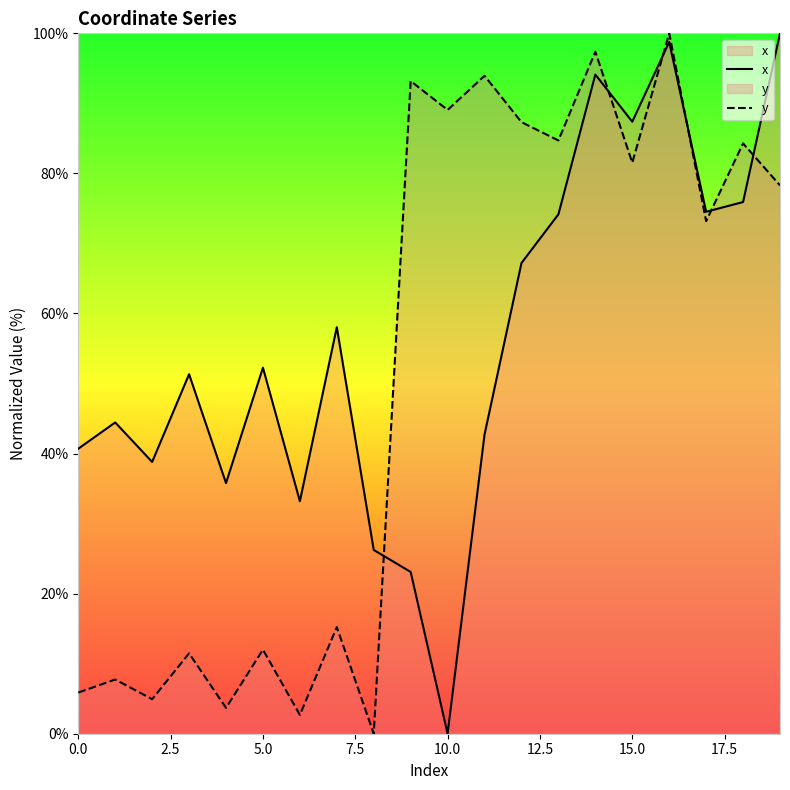

The value of x at 13 is 74.2. True or false?

True